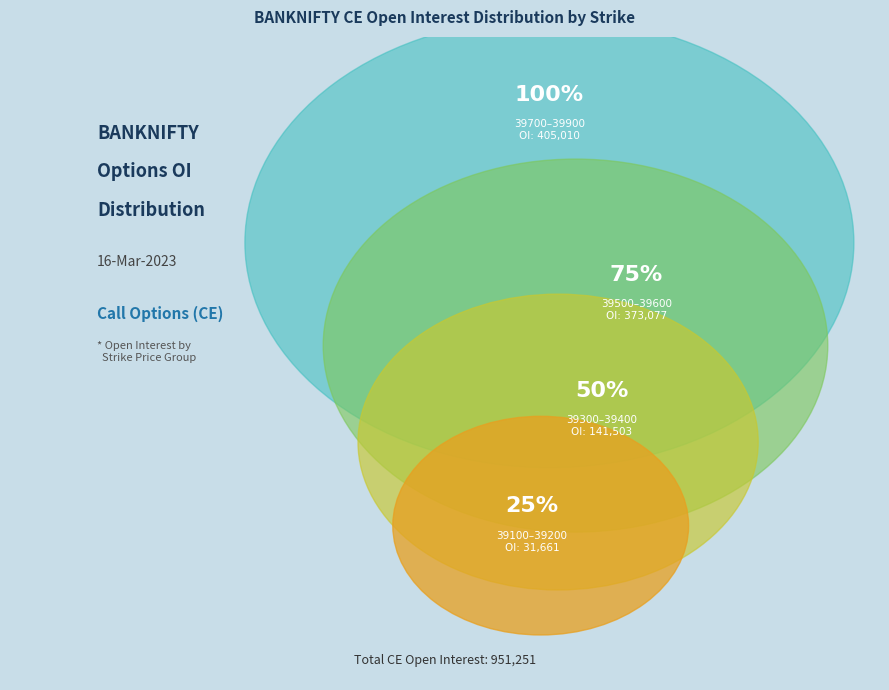

What is the ratio of the value at 39400 to the value at 39500?

0.4